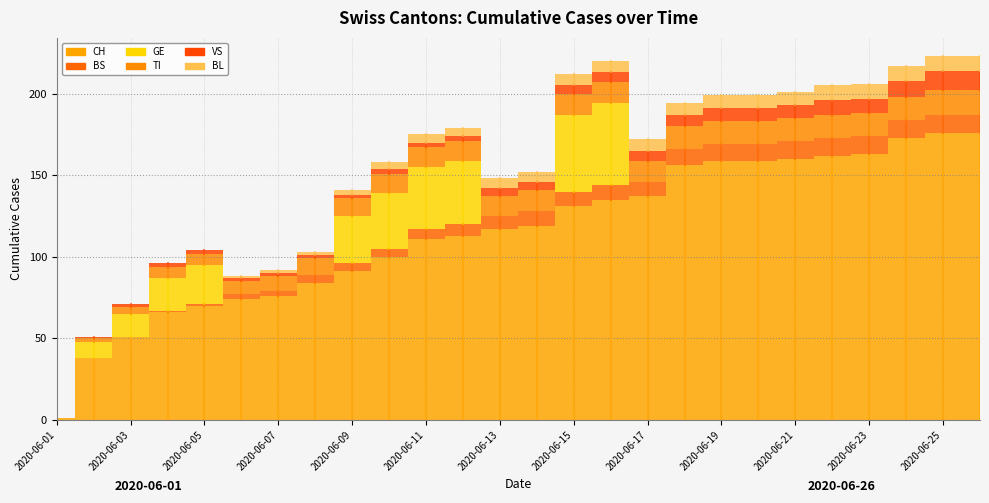

What is the value of the CH point at the 4th from the left?

66